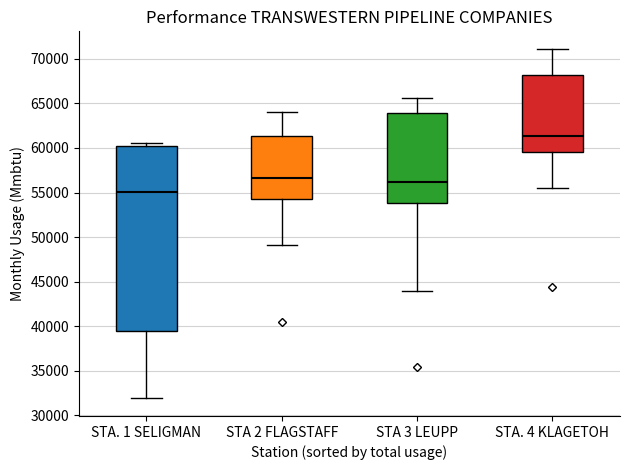

Where does the lower whisker of the box for STA. 1 SELIGMAN end on the y-axis? The values are not printed on the chart, so give them approximately, as read against the axis.

32000